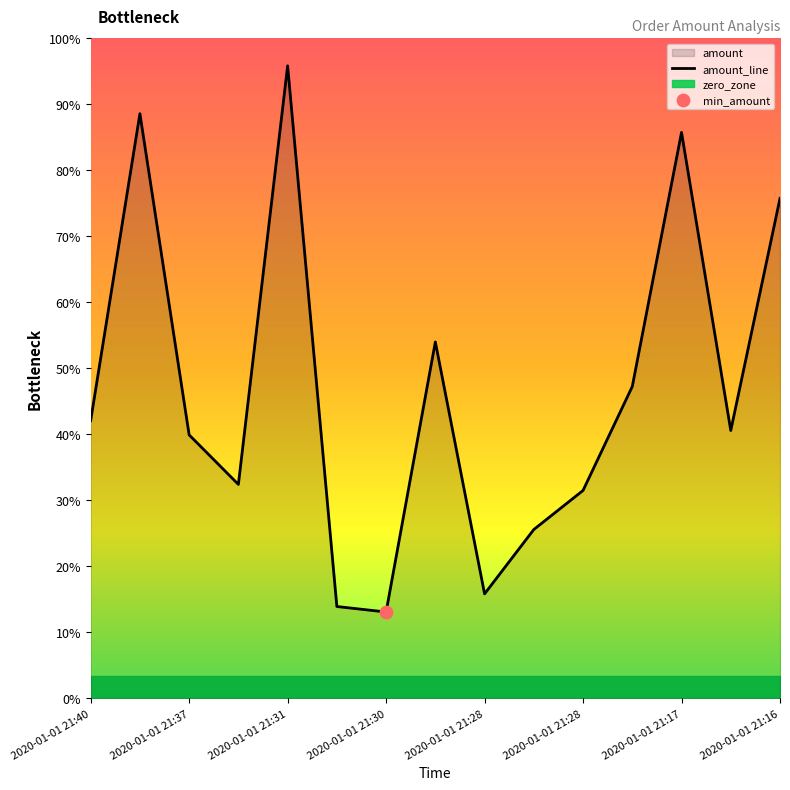

Between 2020-01-01 21:40 and 2020-01-01 21:37, which is larger?

2020-01-01 21:40